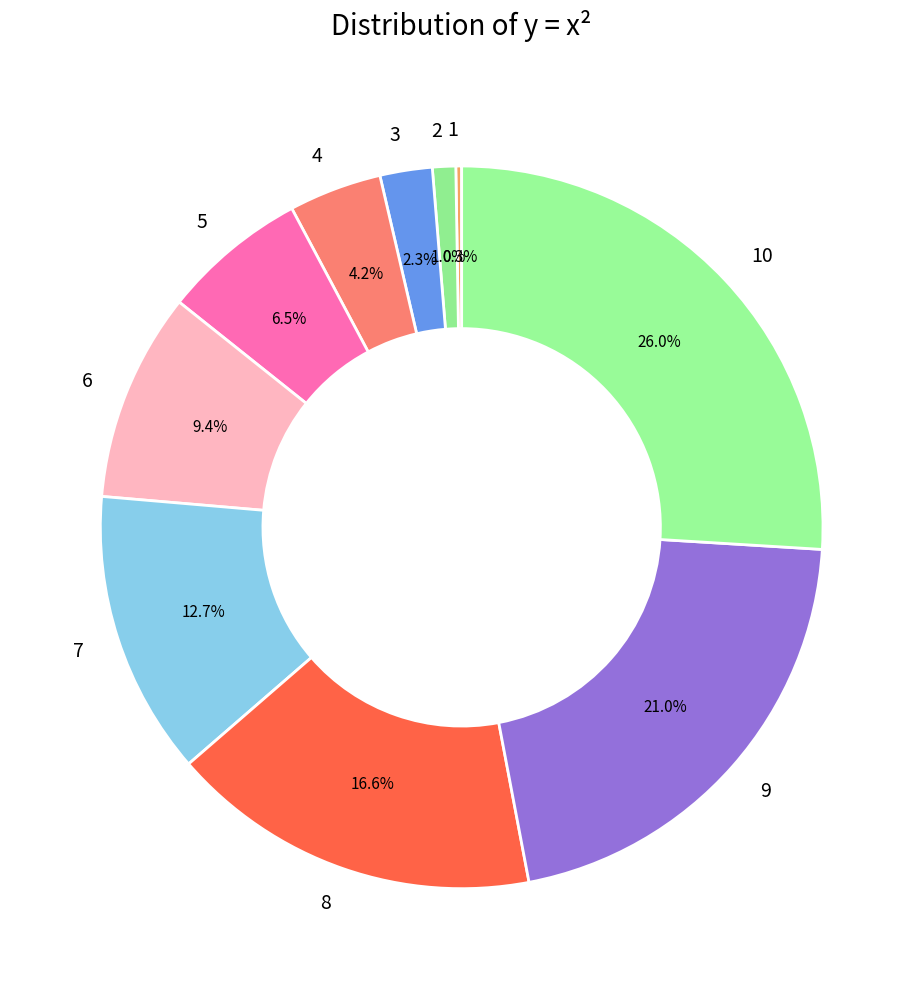

Is there any slice that represents more than half of the pie?

No